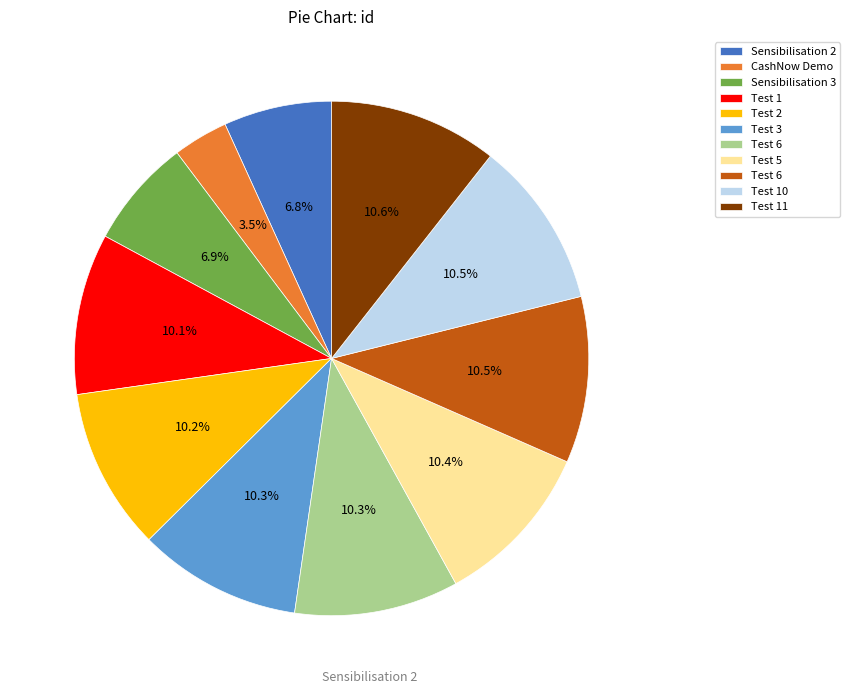

Is there a majority slice in this chart?

No